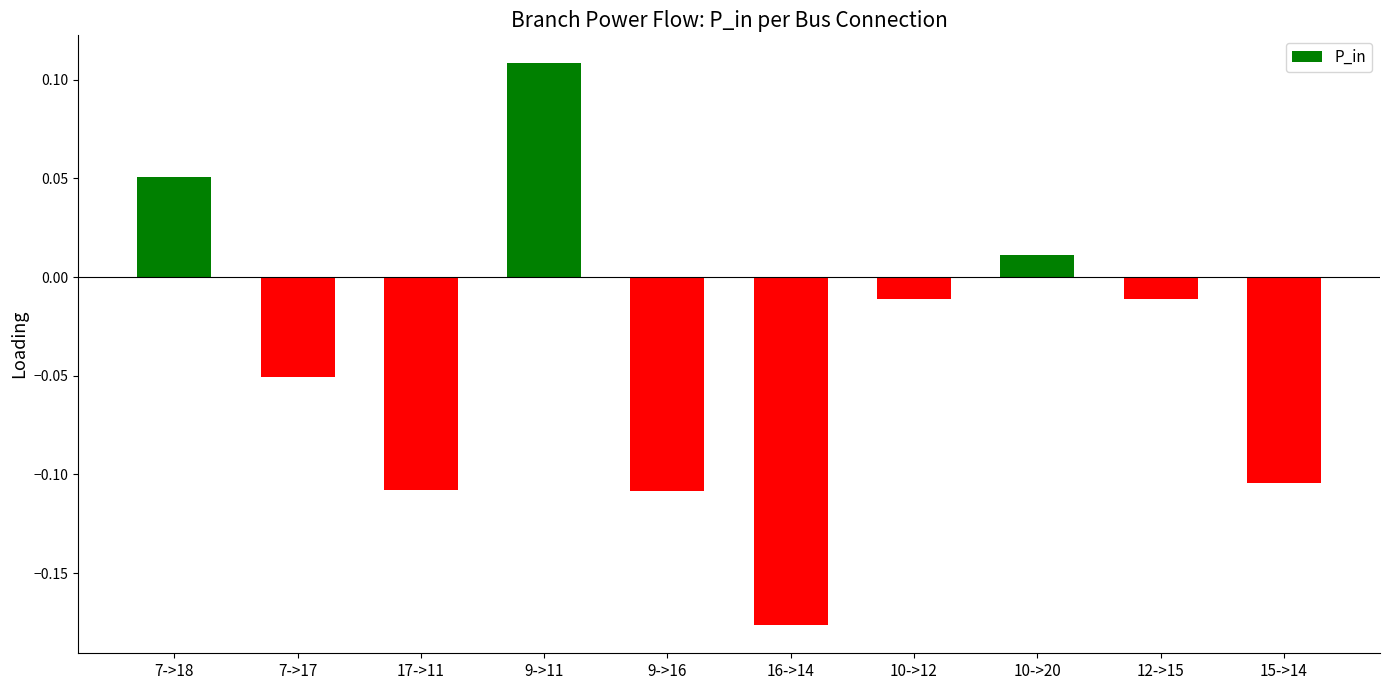

What position from the right is 16->14?

5